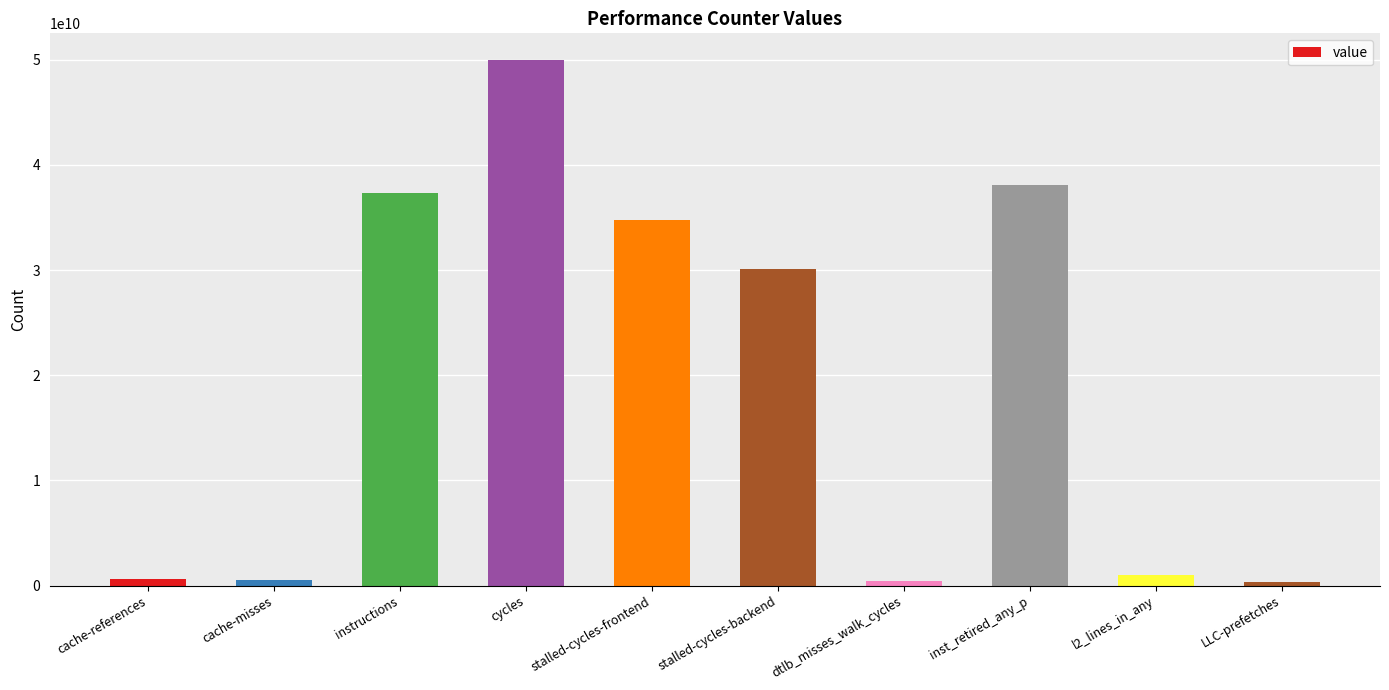

Which label corresponds to the largest value in the chart?

cycles